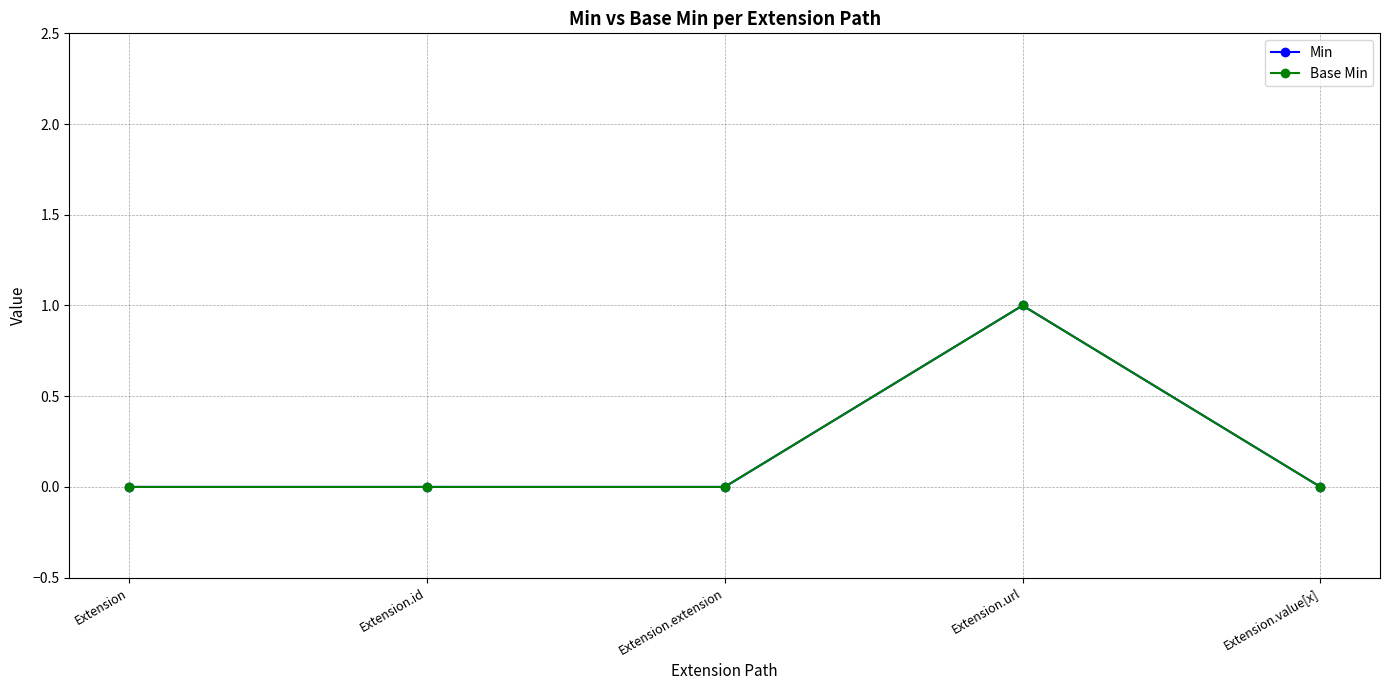

Rank the series by their maximum value, from highest to lowest.

Min, Base Min